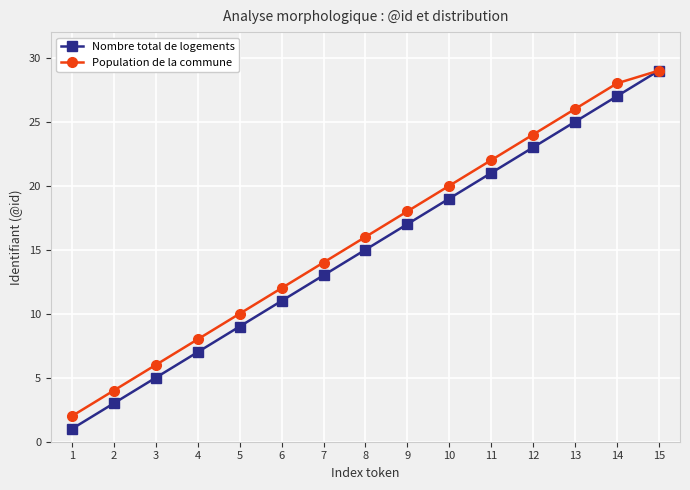

True or false: Population de la commune has more than 0 interior local peaks.

False